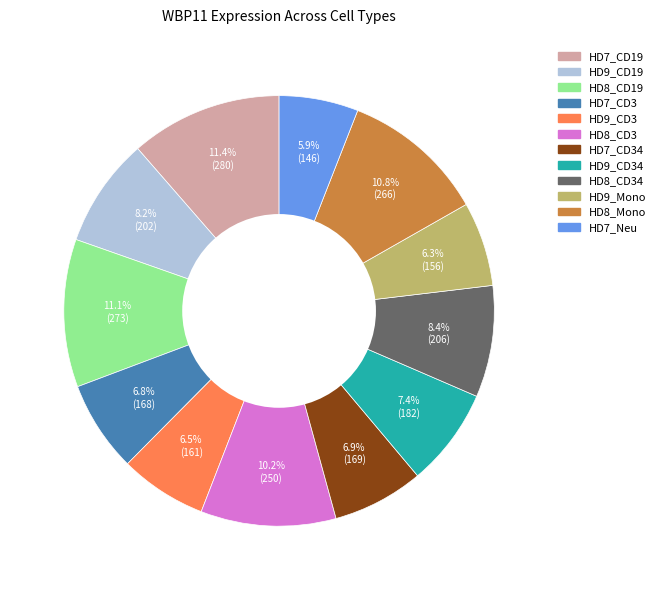

Is there any slice that represents more than half of the pie?

No